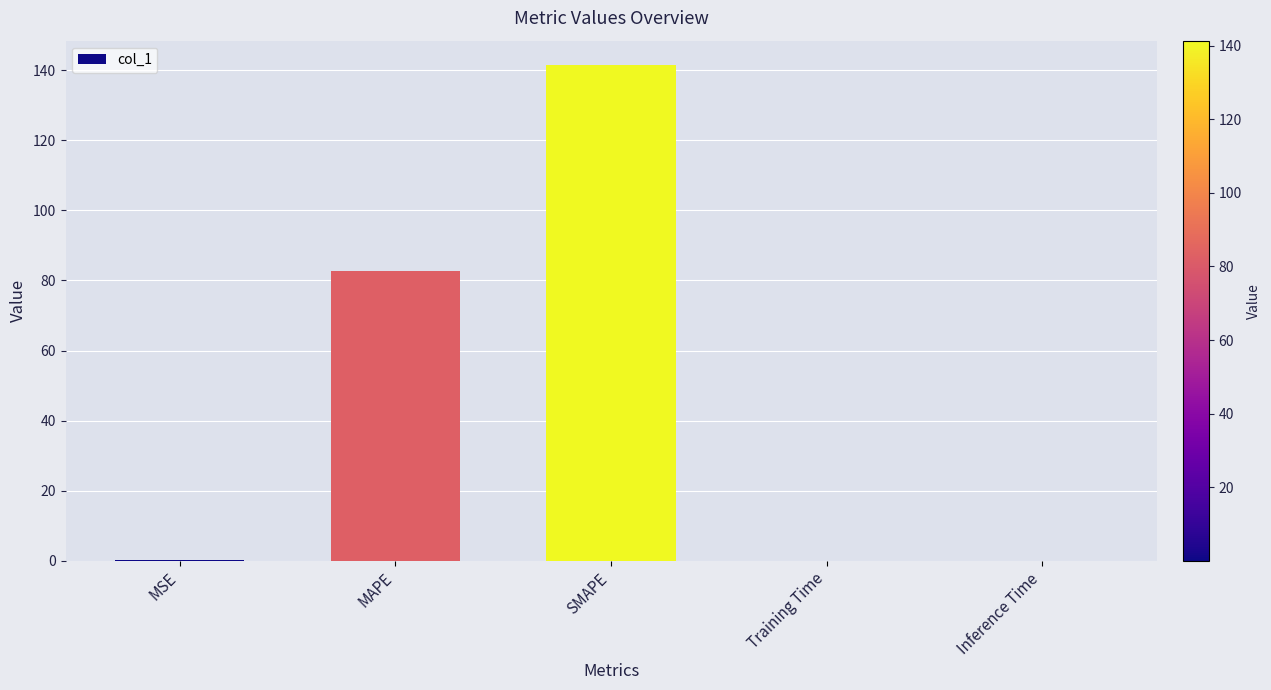

Read the value at SMAPE.

141.4